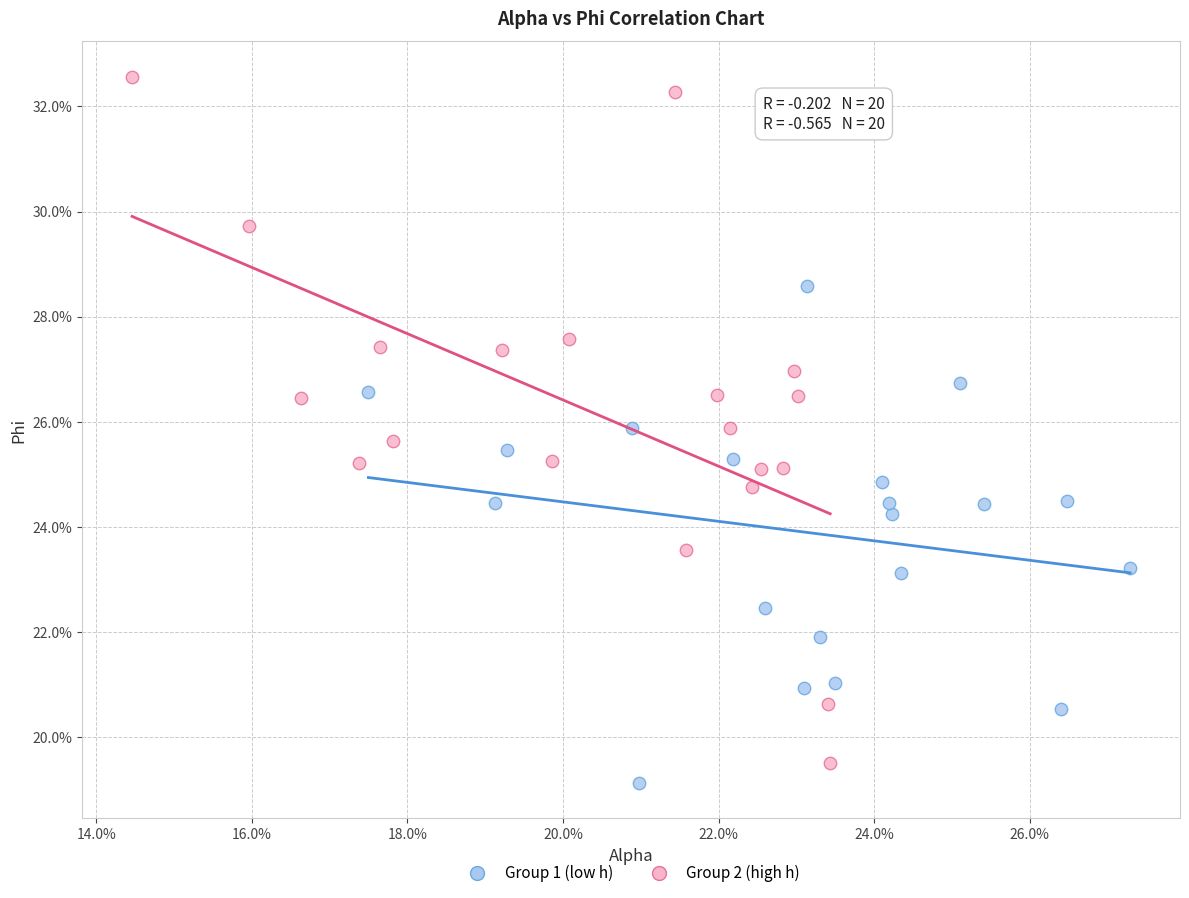

Which series contains the lowest Y value?

Group 1 (low h)